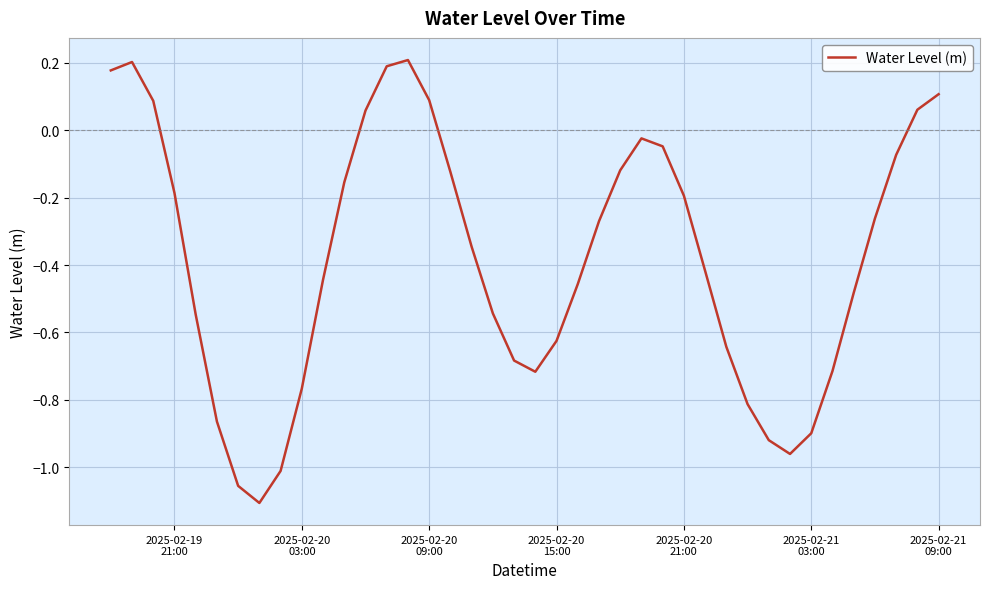

What is the difference between the maximum and minimum values?

1.3